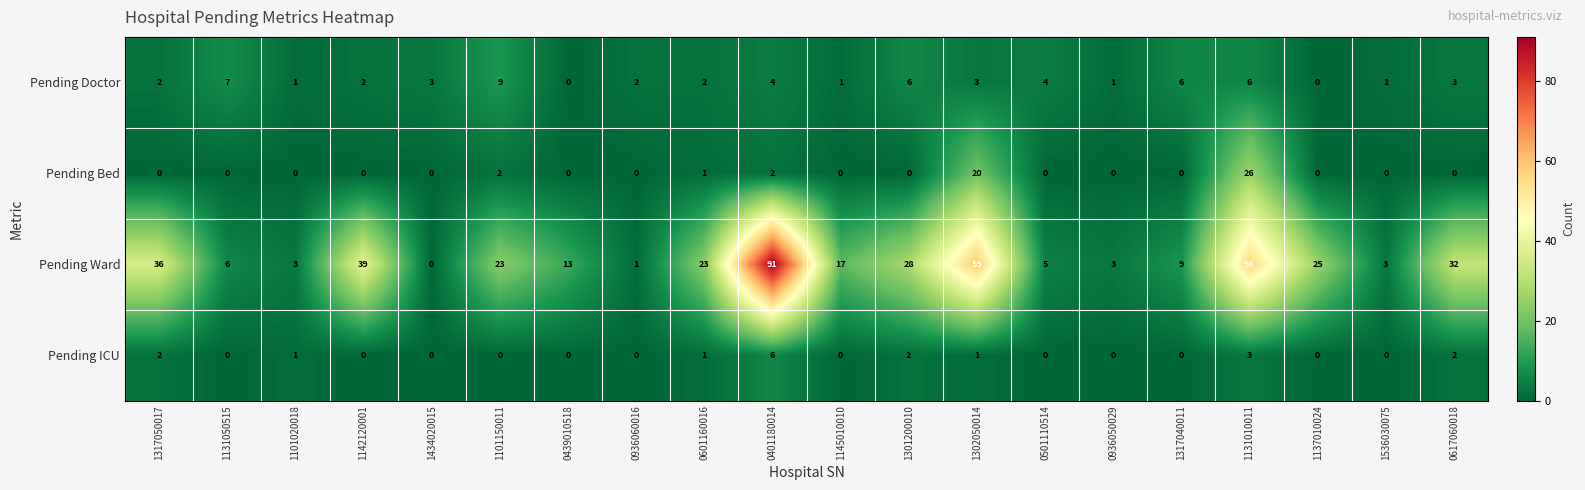

At which category does the chart reach its peak across all series?

0401180014